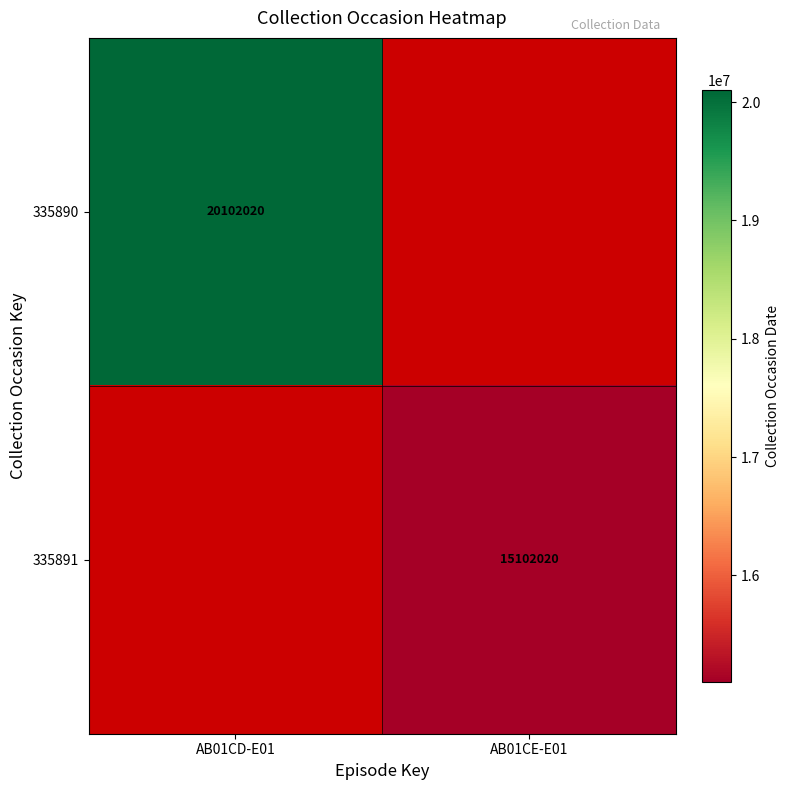

Is it true that 335891 equals 15102020 at AB01CE-E01?

True